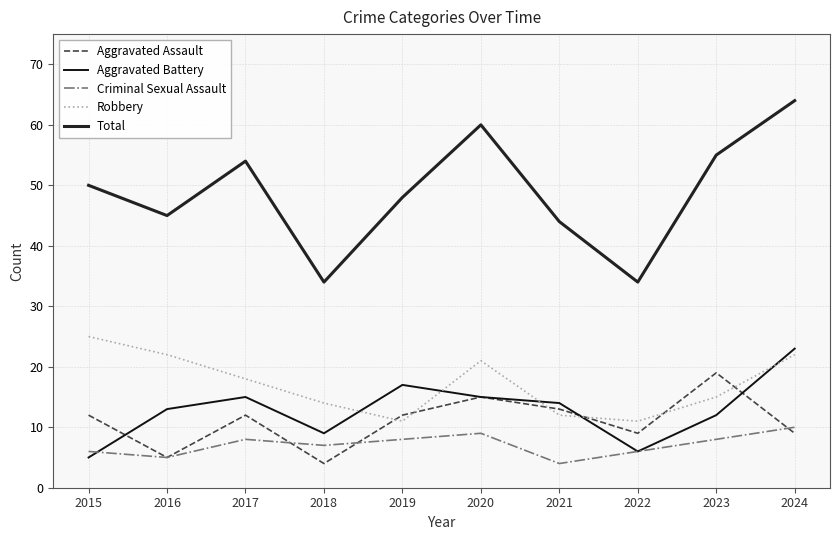

How many lines are shown in the chart?

5